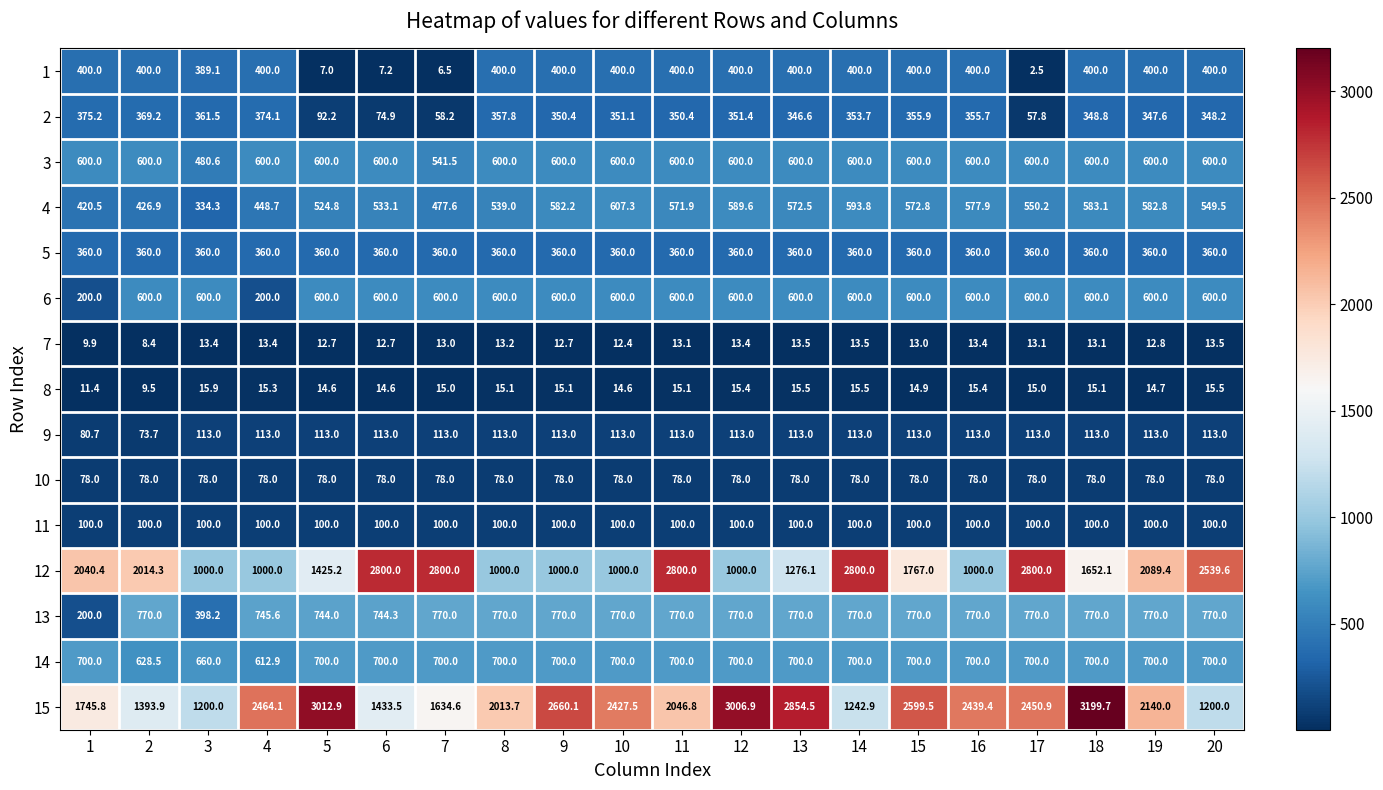

Between 14 and 20, which series saw the biggest shift?

12